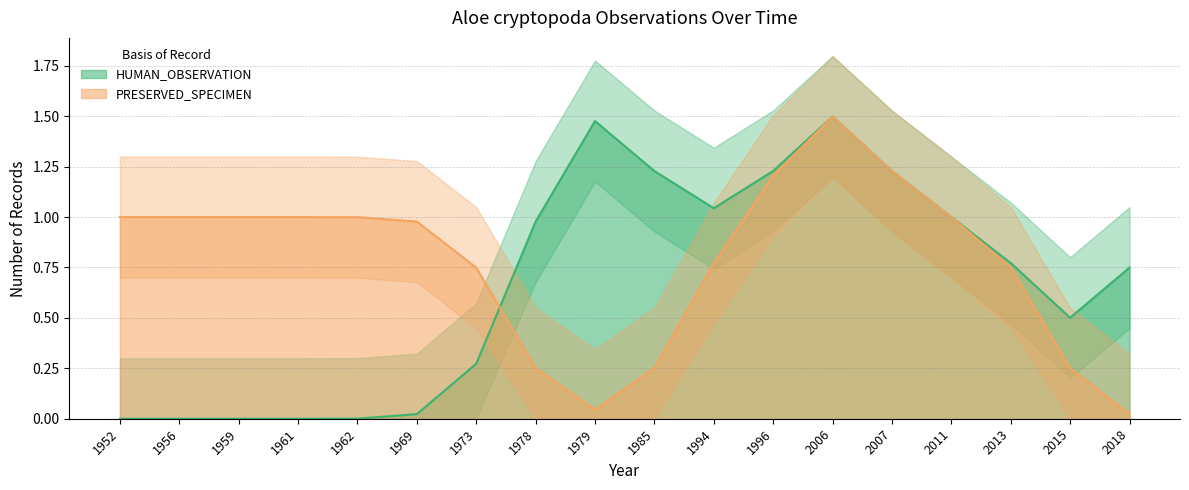

What is the sum of all HUMAN_OBSERVATION values?

12.0